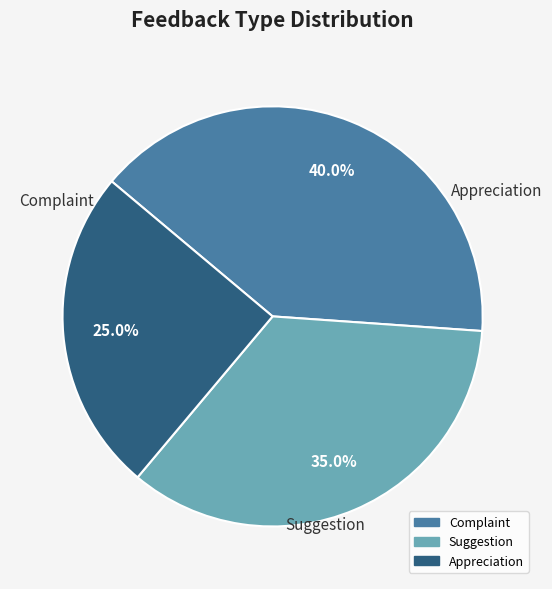

What percentage is NOT represented by Appreciation?

75.0%